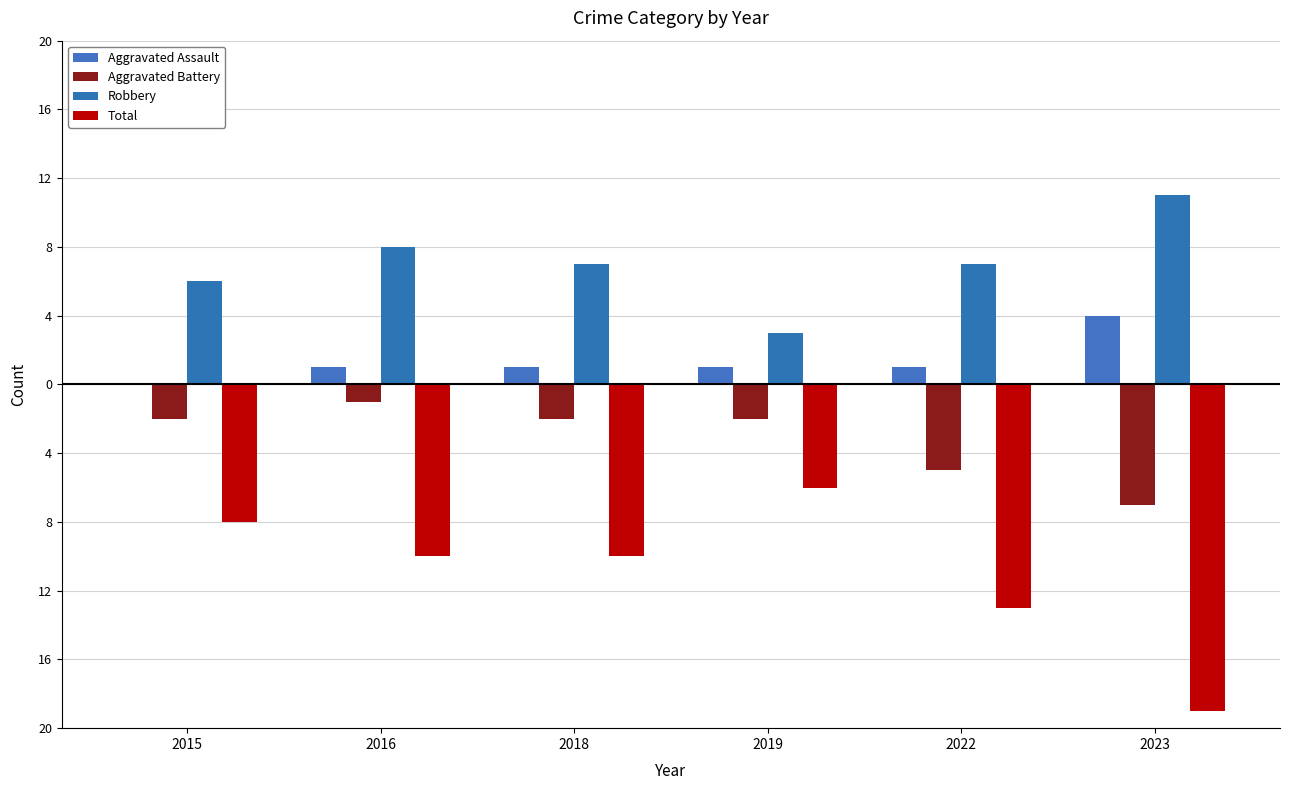

Does the chart contain stacked bars?

No